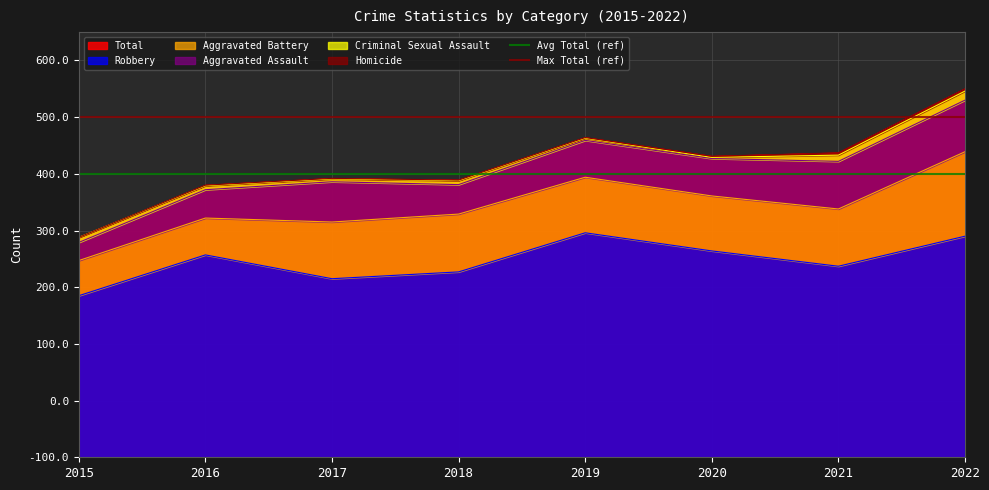

Where is Avg Total (ref) nearest to the value 500?

2015